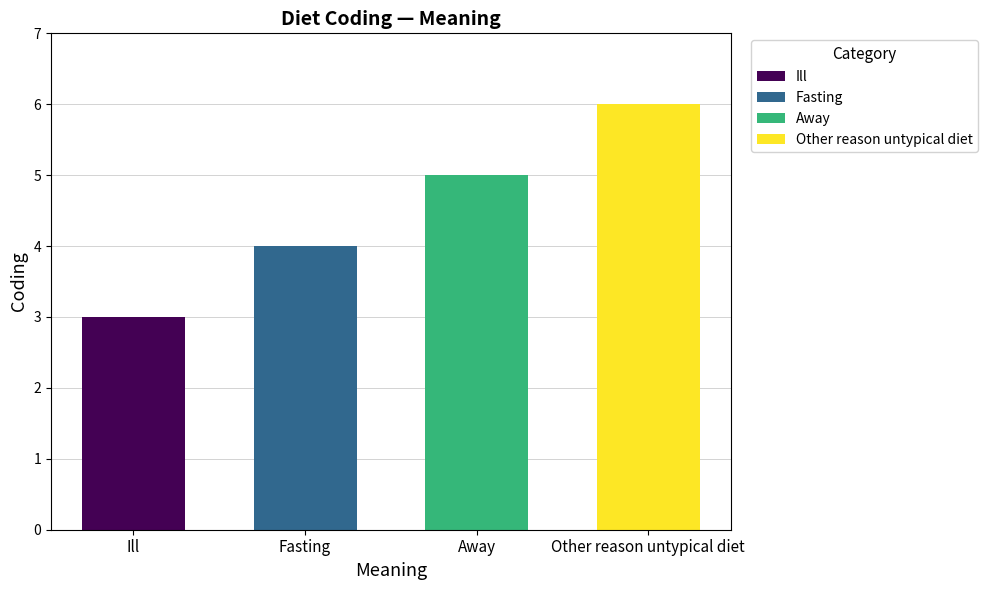

Count the values in the range 4 to 6.

3